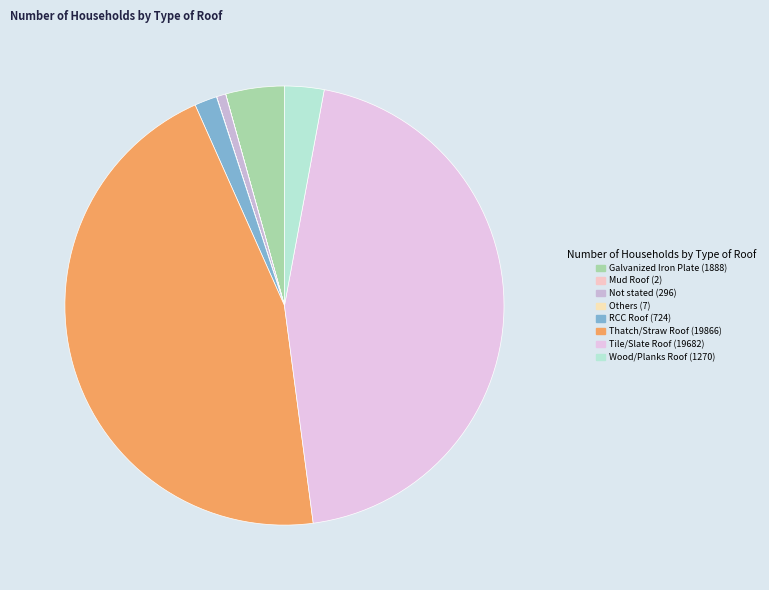

Do Wood/Planks Roof and Thatch/Straw Roof together represent more than half of the pie?

No